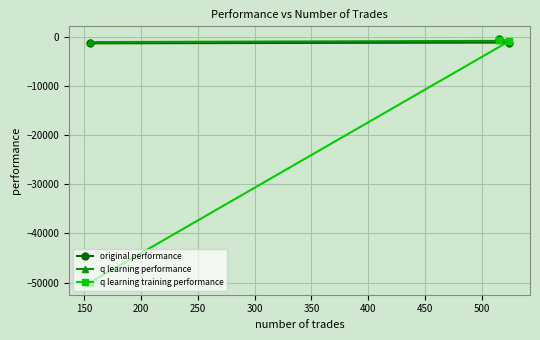

What is the smallest value displayed?

-50000.0